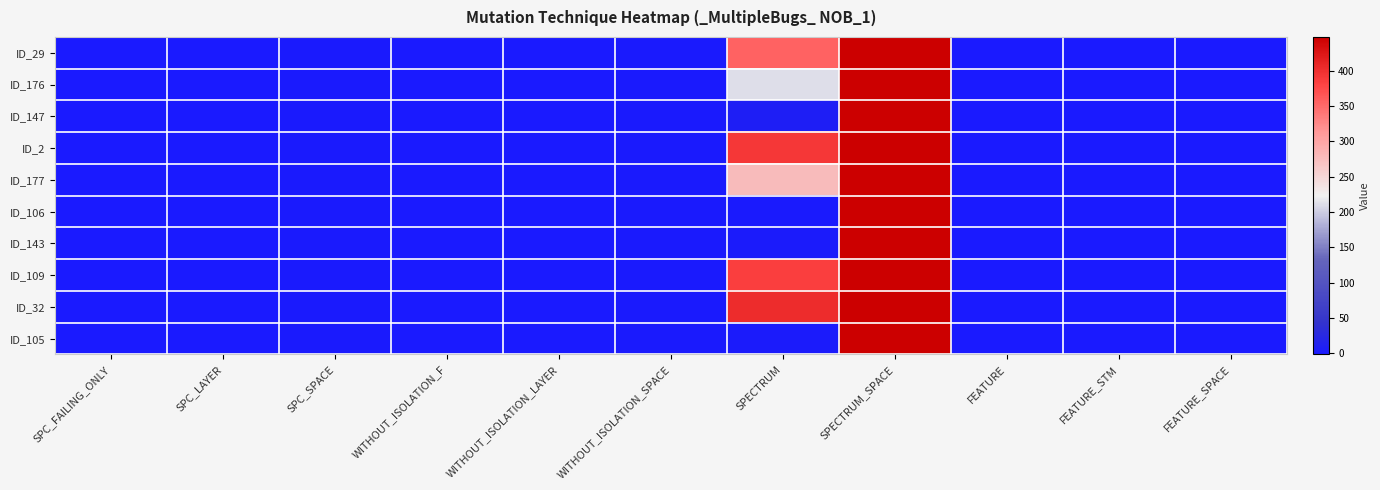

Which series has the largest total across all categories?

ID_32